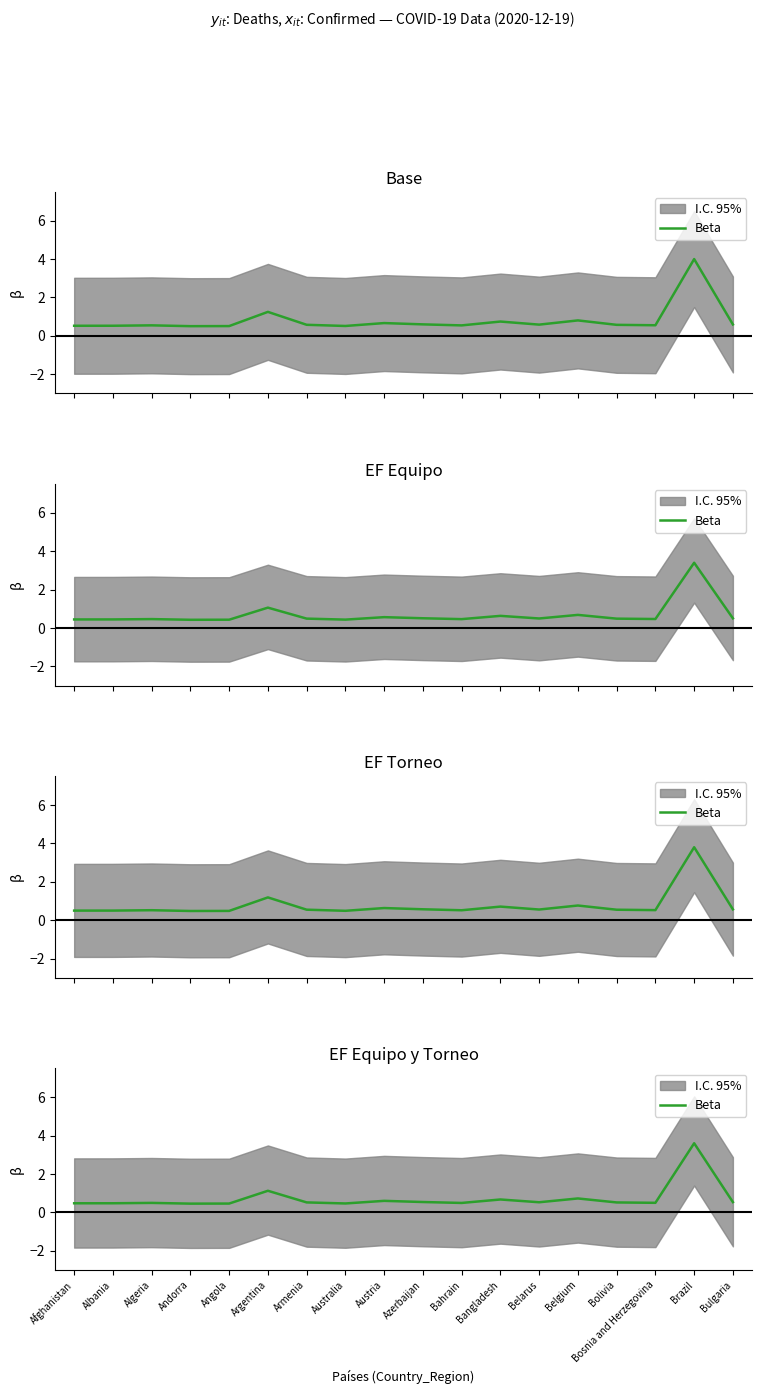

Which category has the highest value across all series?

Brazil